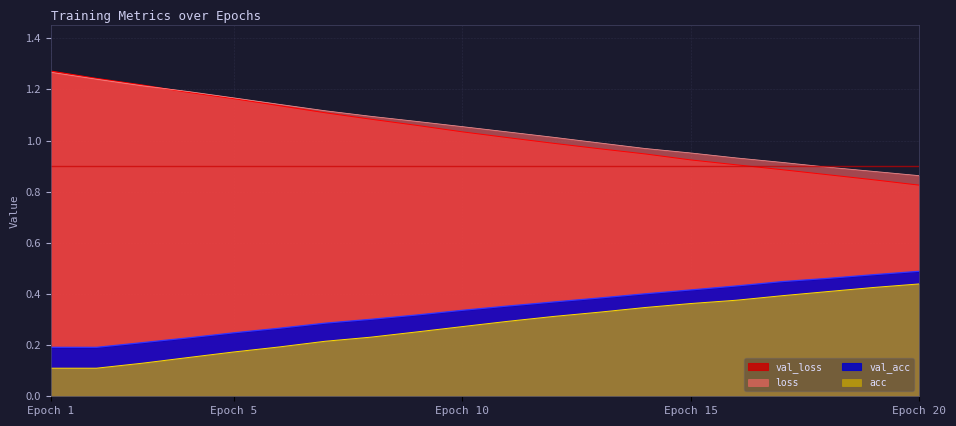

The value of val_loss at 18 is 0.4. True or false?

False